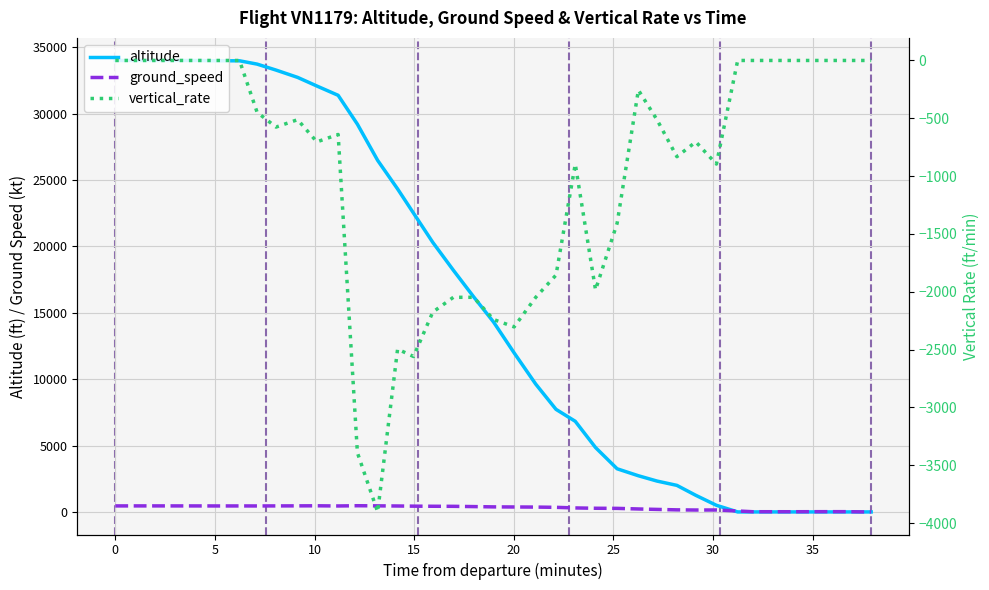

How many lines are shown in the chart?

3